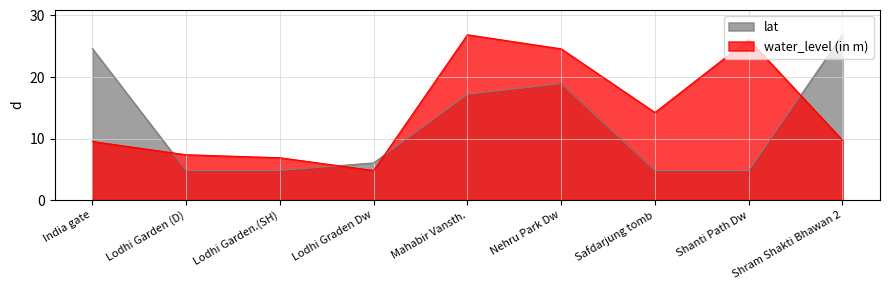

Which series ends up on top after the final intersection of water_level (in m) and lat?

lat